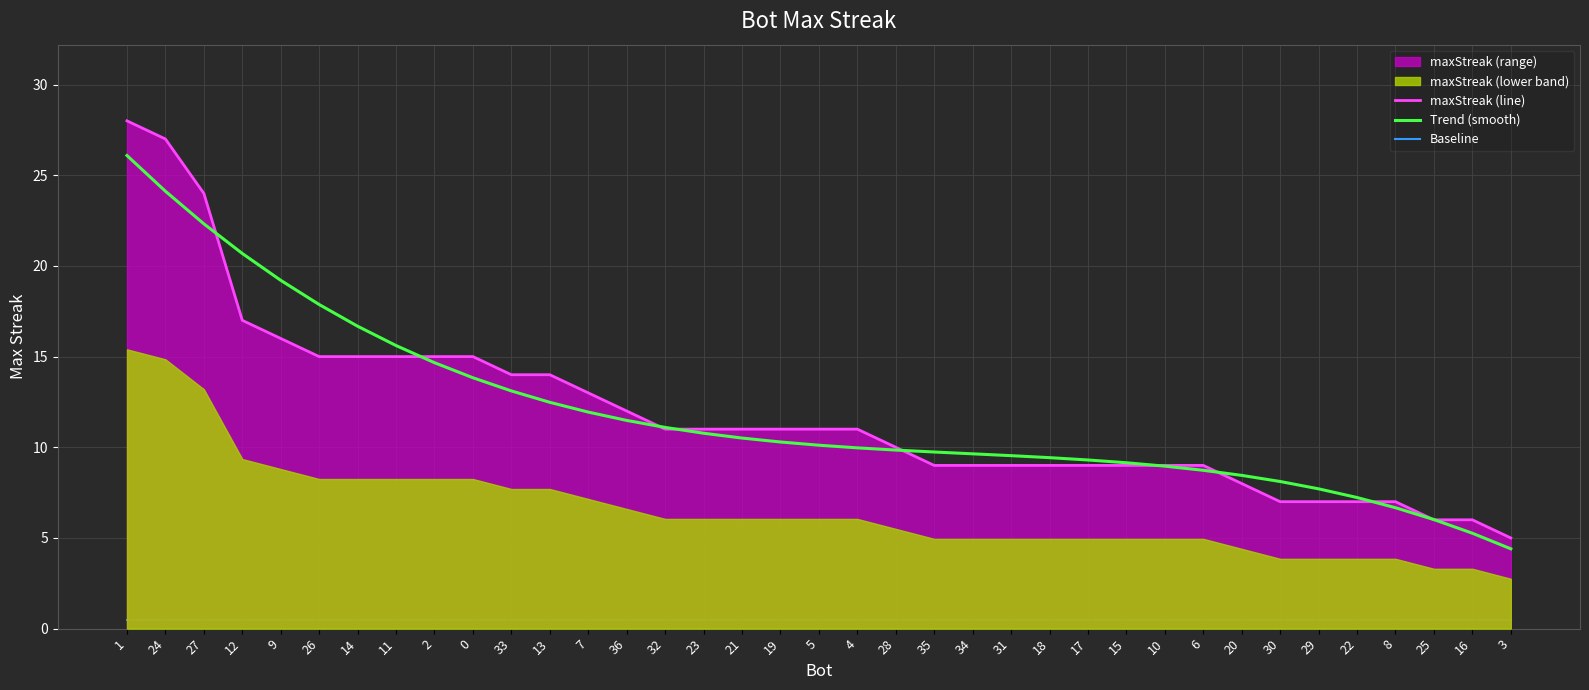

What is the average value of the maxStreak (line) series?

11.9